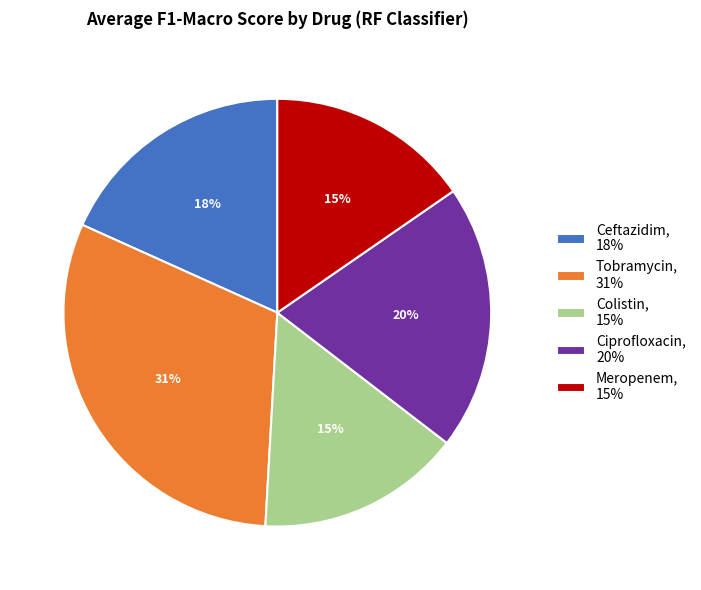

Approximately how many times larger is the value at Ciprofloxacin, 20% compared to Ceftazidim, 18%?

1.1